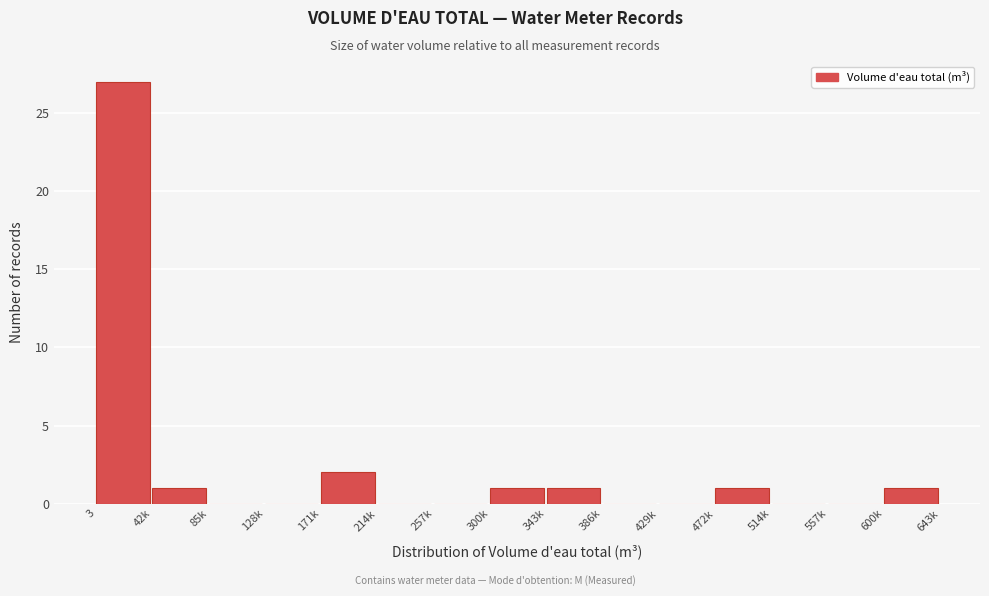

Reading left to right, list all the values displayed in this chart.

3=27	42k=1	85k=0	128k=0	171k=2	214k=0	257k=0	300k=1	343k=1	386k=0	429k=0	472k=1	514k=0	557k=0	600k=1